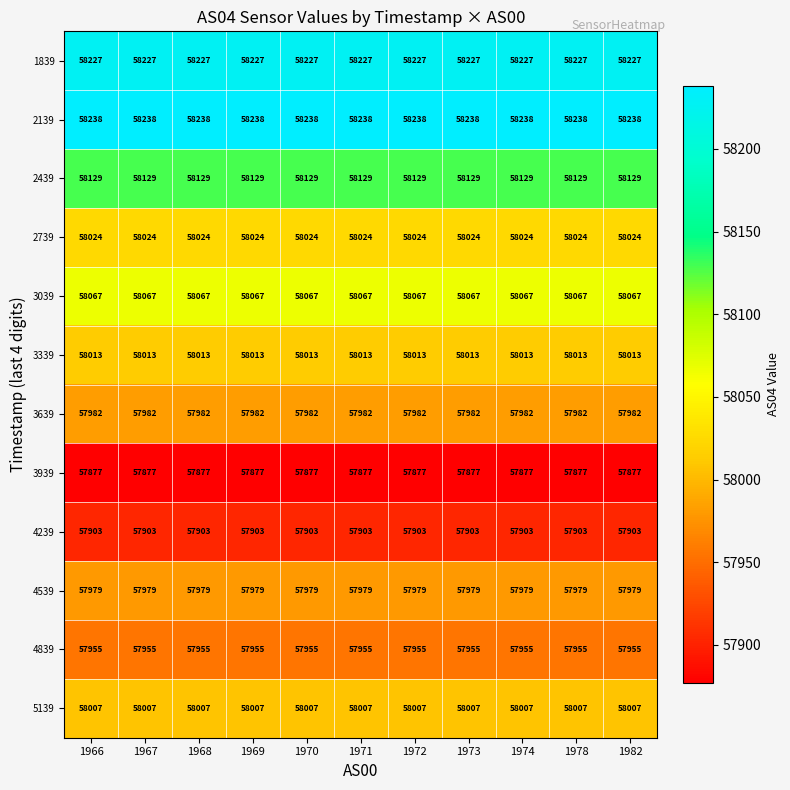

The value of 3039 at 1972 is 84309. True or false?

False